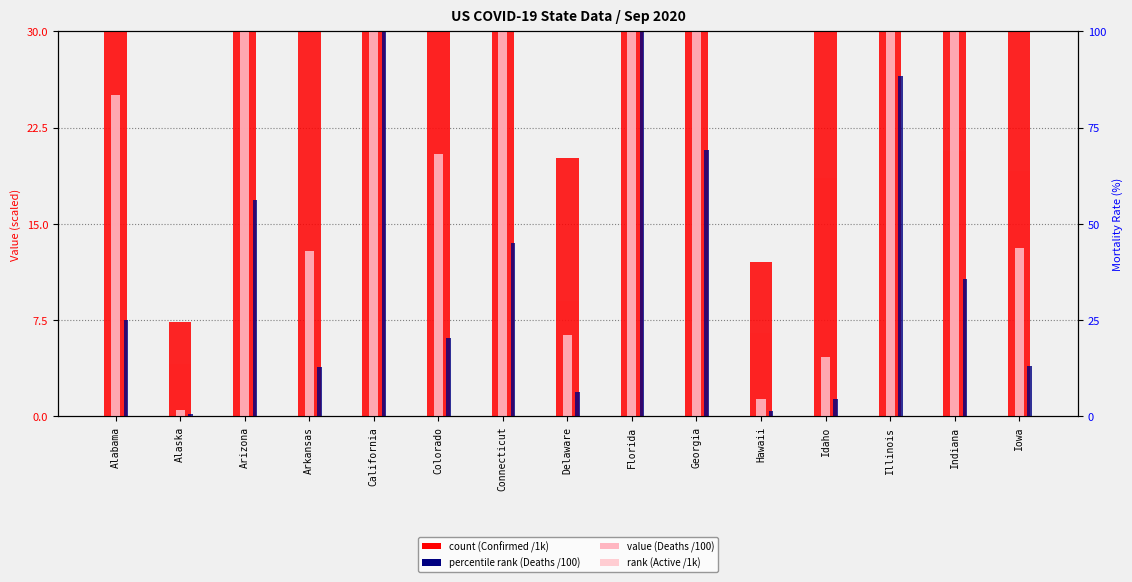

At which label does percentile rank (Deaths) first exceed 7?

Alabama